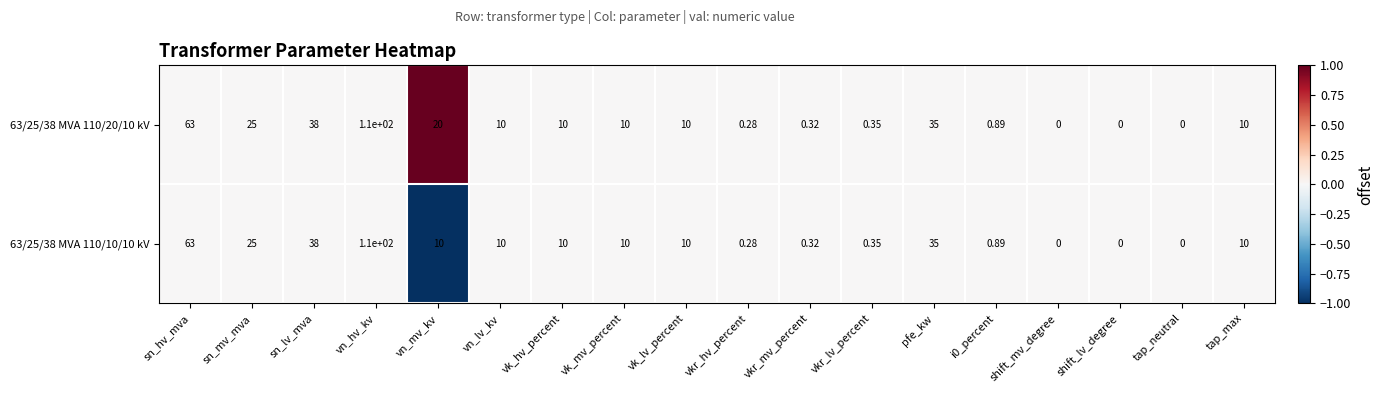

How many data points does each series have?

18